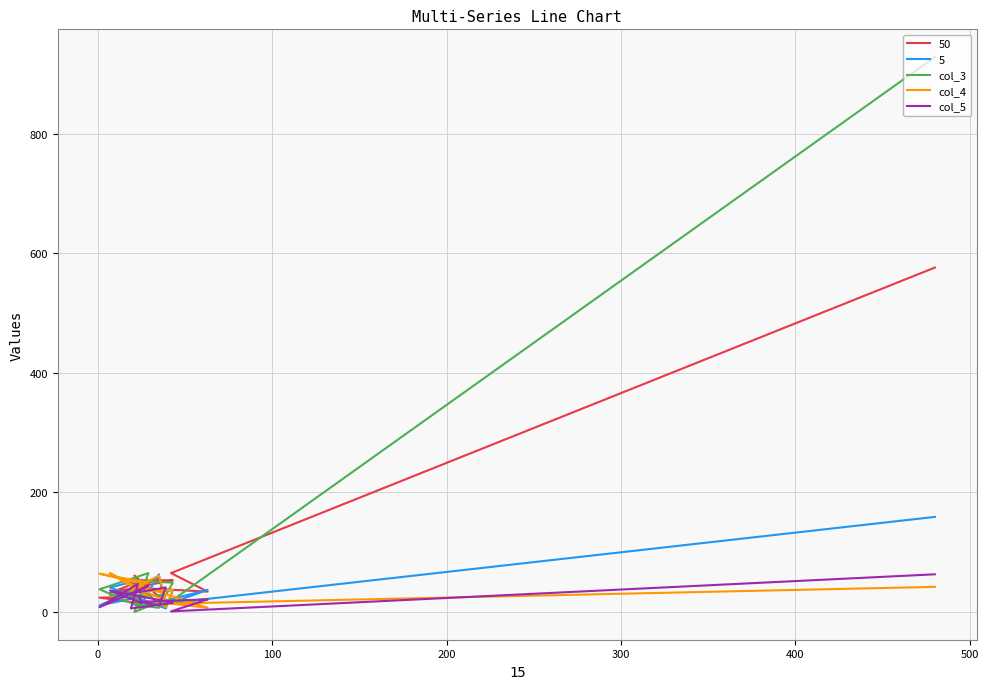

Does the chart have visible grid lines?

Yes